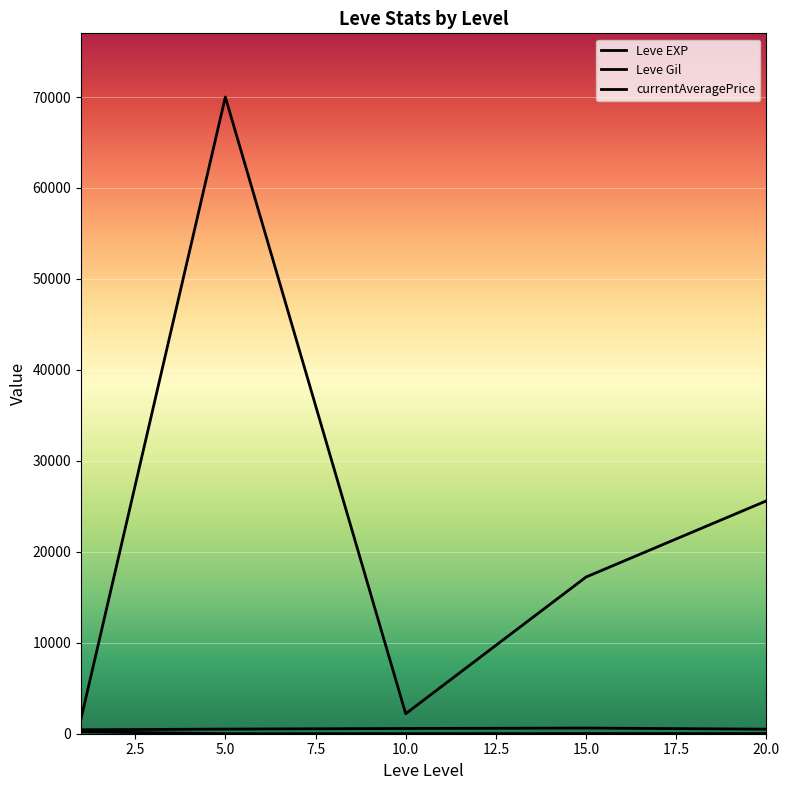

Reading right to left, what are all the values shown in this chart?

Leve EXP: 15.0	15.7	7.5	3.7	210.7
Leve Gil: 500.0	623.3	575.0	508.3	435.3
currentAveragePrice: 25602.8	17229.3	2197.5	70000.0	1644.8